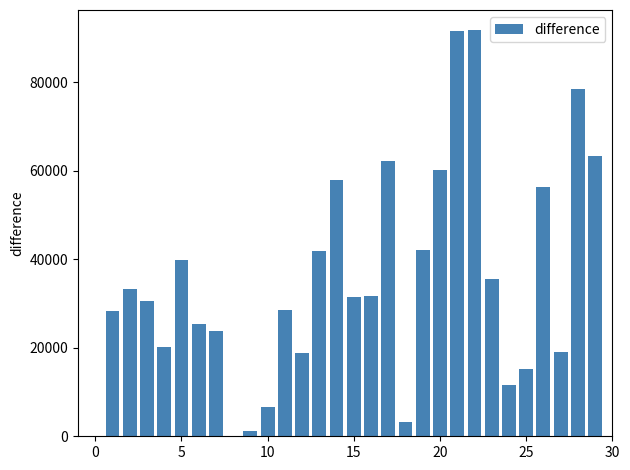

What is the sum of all values?

1050060